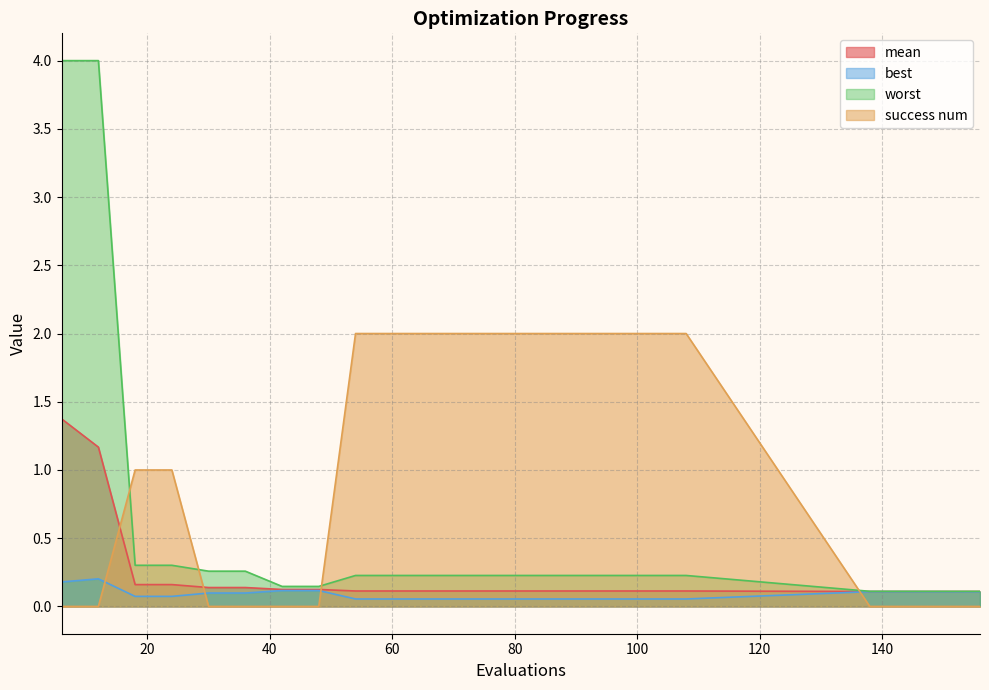

What are all the series names shown in the legend?

mean, best, worst, success num